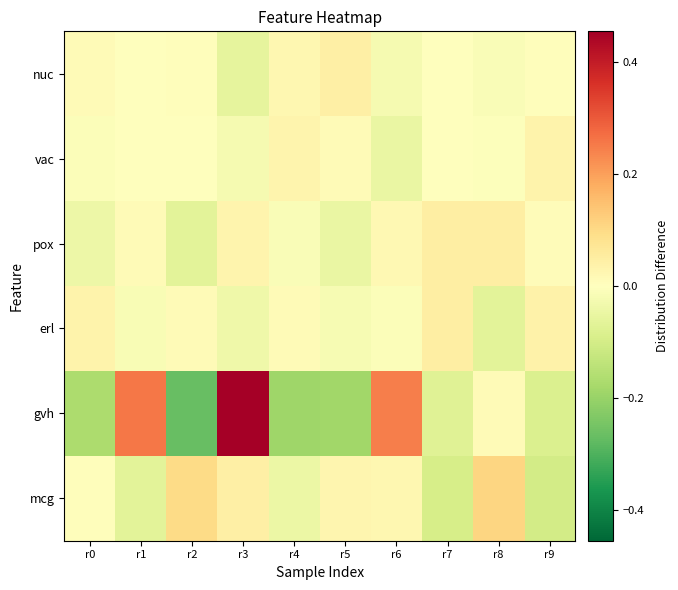

What is the difference between the highest and lowest values at r7?

0.1